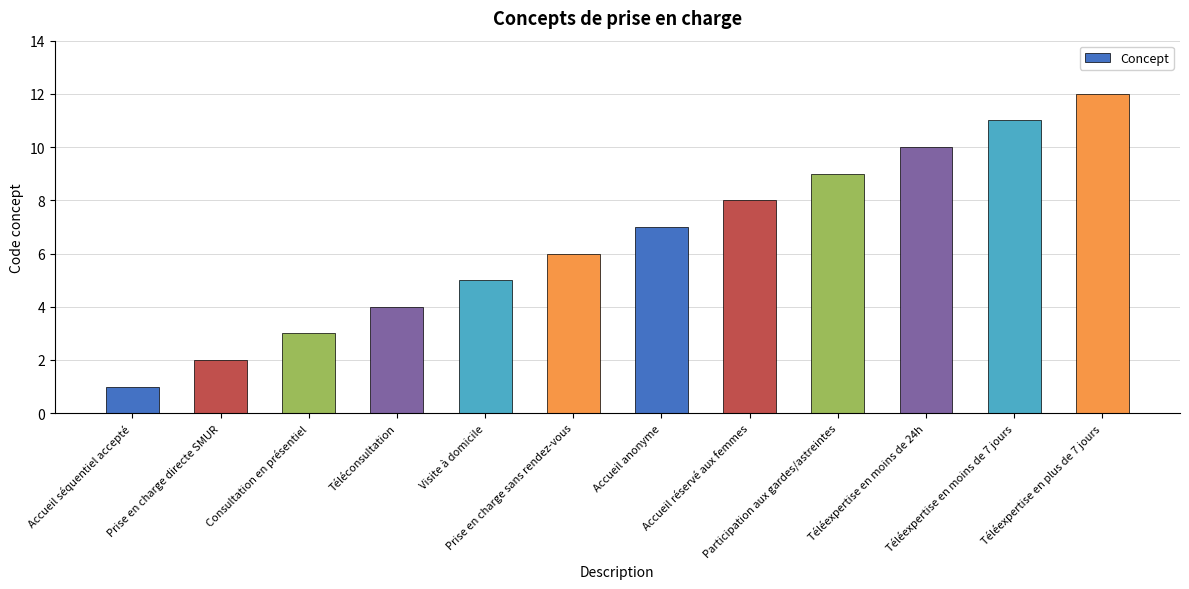

List the labels in order of value, largest first.

Téléexpertise en plus de 7 jours, Téléexpertise en moins de 7 jours, Téléexpertise en moins de 24h, Participation aux gardes/astreintes, Accueil réservé aux femmes, Accueil anonyme, Prise en charge sans rendez-vous, Visite à domicile, Téléconsultation, Consultation en présentiel, Prise en charge directe SMUR, Accueil séquentiel accepté